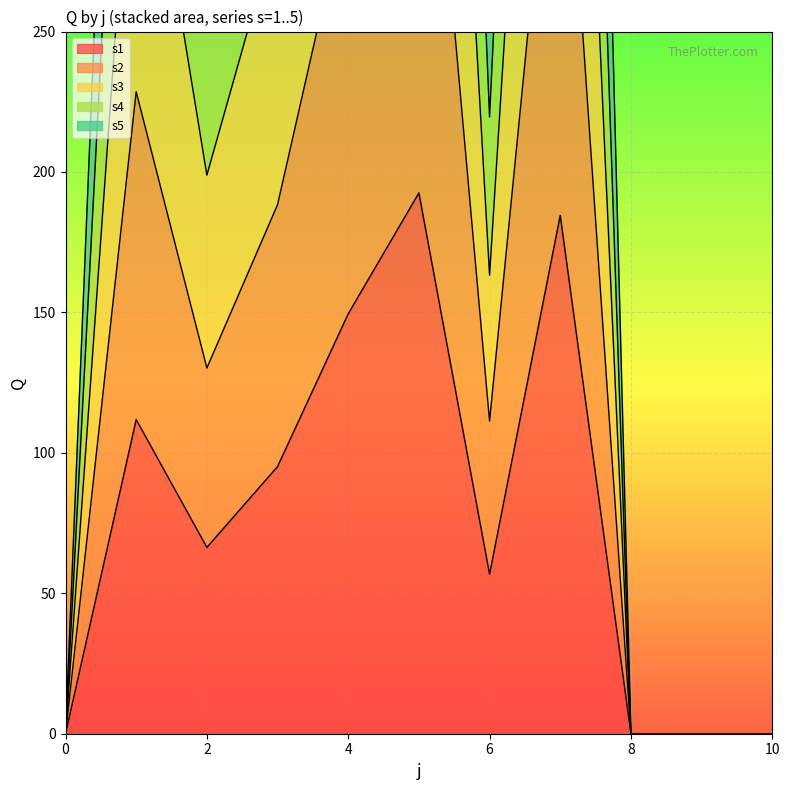

True or false: s1 has a value of 149.5 at 4.

True